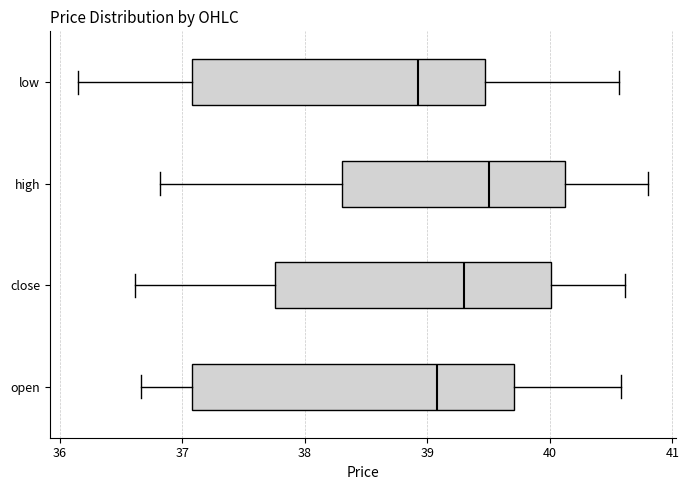

Comparing the boxes themselves (not the whiskers), which one is the widest?

open